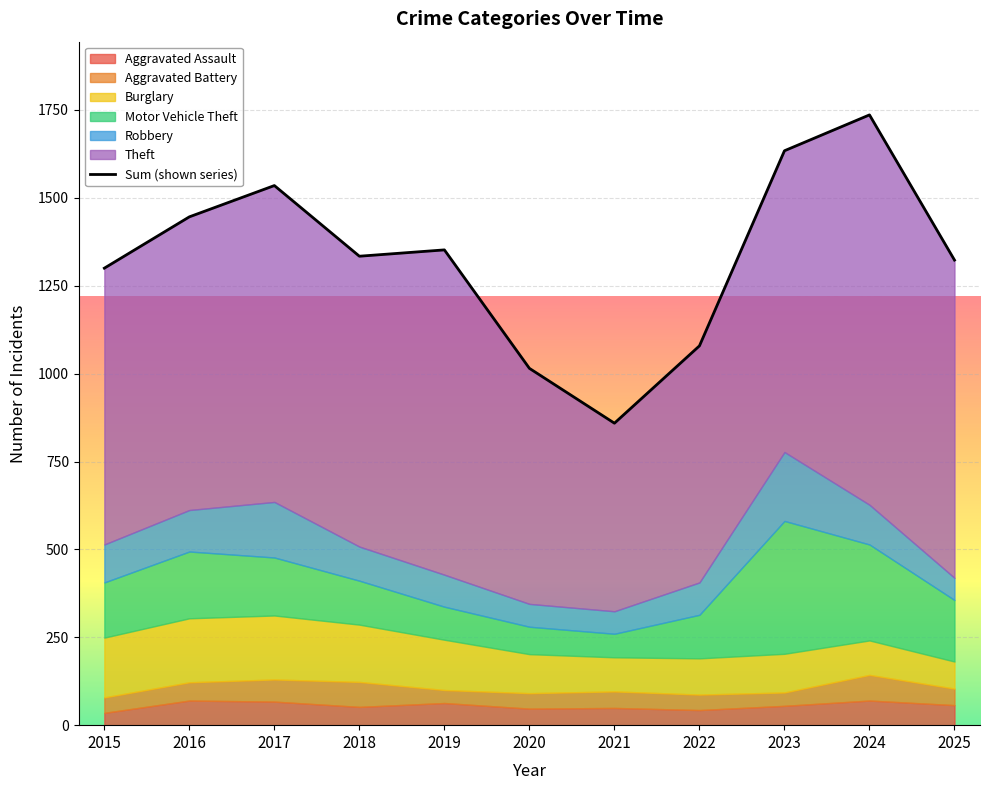

List the labels in order of value, smallest first.

2021, 2020, 2022, 2015, 2025, 2018, 2019, 2016, 2017, 2023, 2024